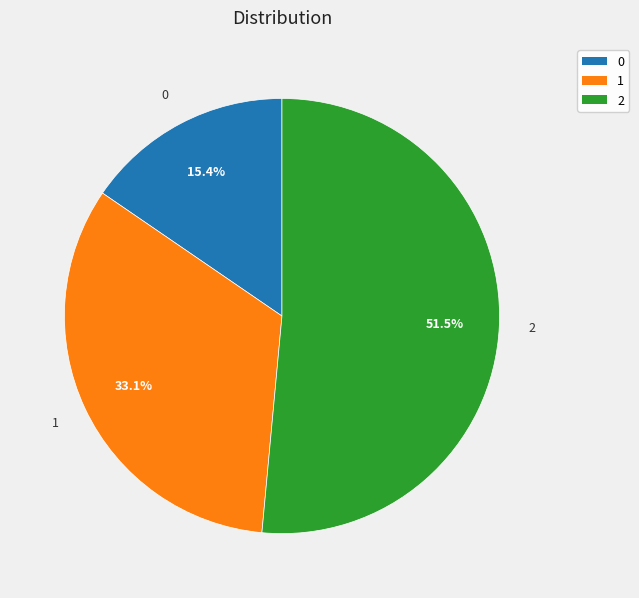

What percentage do 0 and 1 together represent?

48.5%